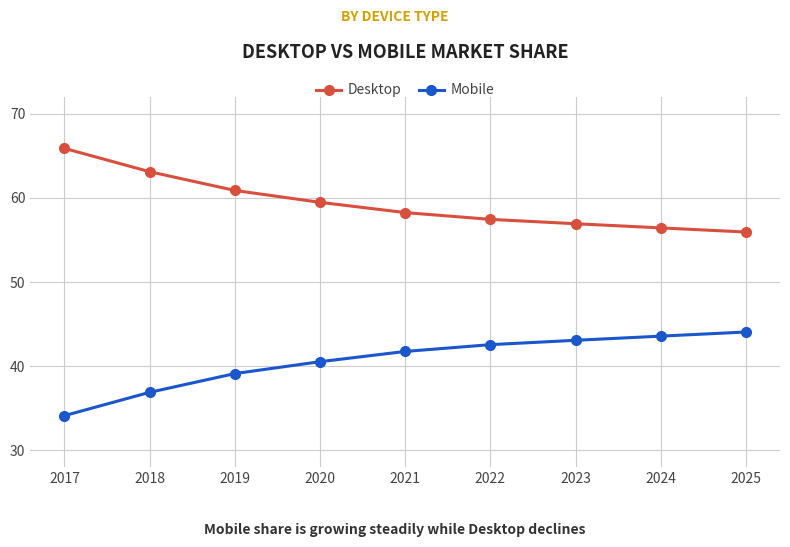

What is the sum of the Desktop values at 2025 and 2022?

113.4